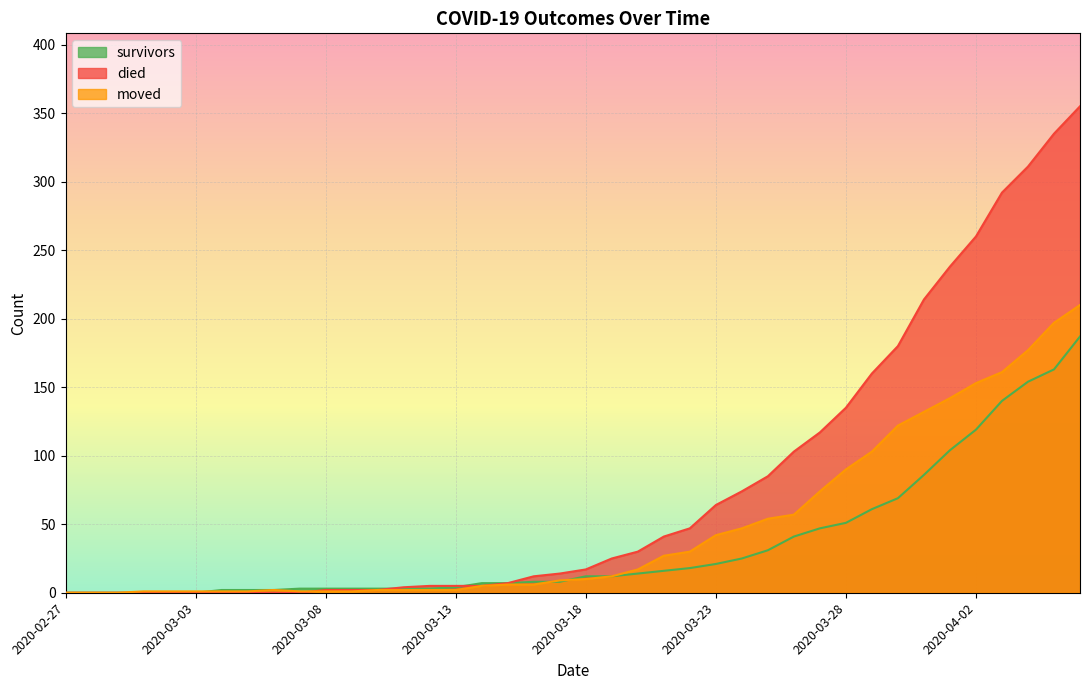

At how many categories does at least one series exceed 302?

3